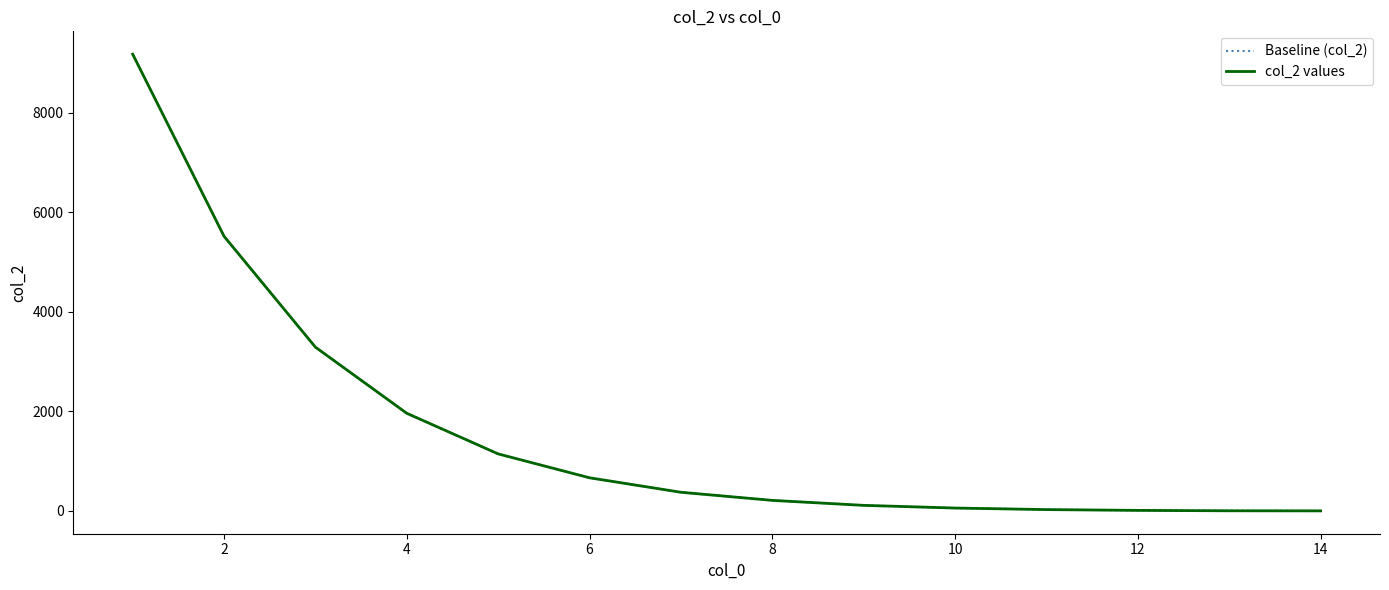

True or false: col_2 values and Baseline (col_2) intersect in this chart.

False